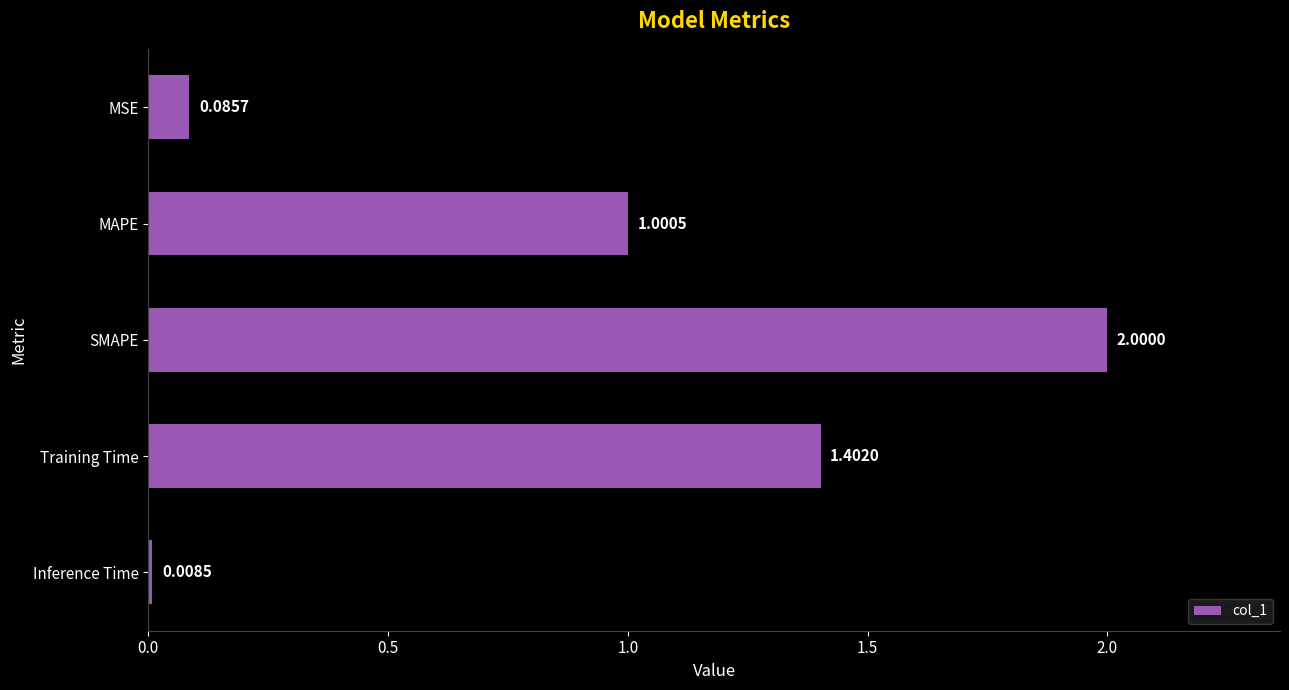

What is the greatest value displayed?

2.0